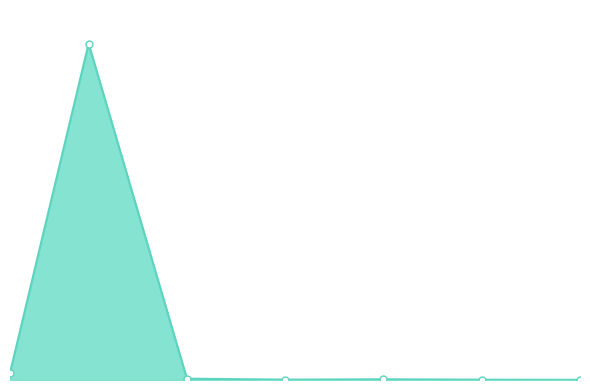

Does the chart have visible grid lines?

No